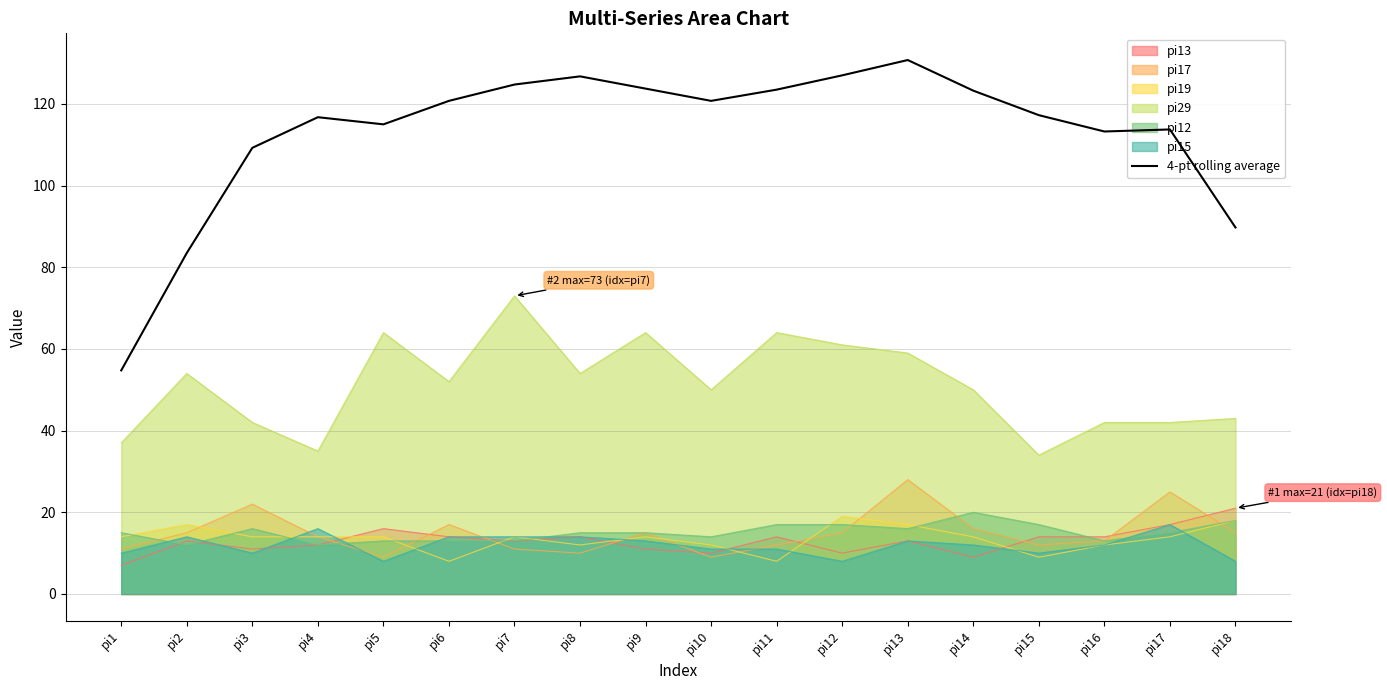

Which category has the lowest value across all series?

pi1